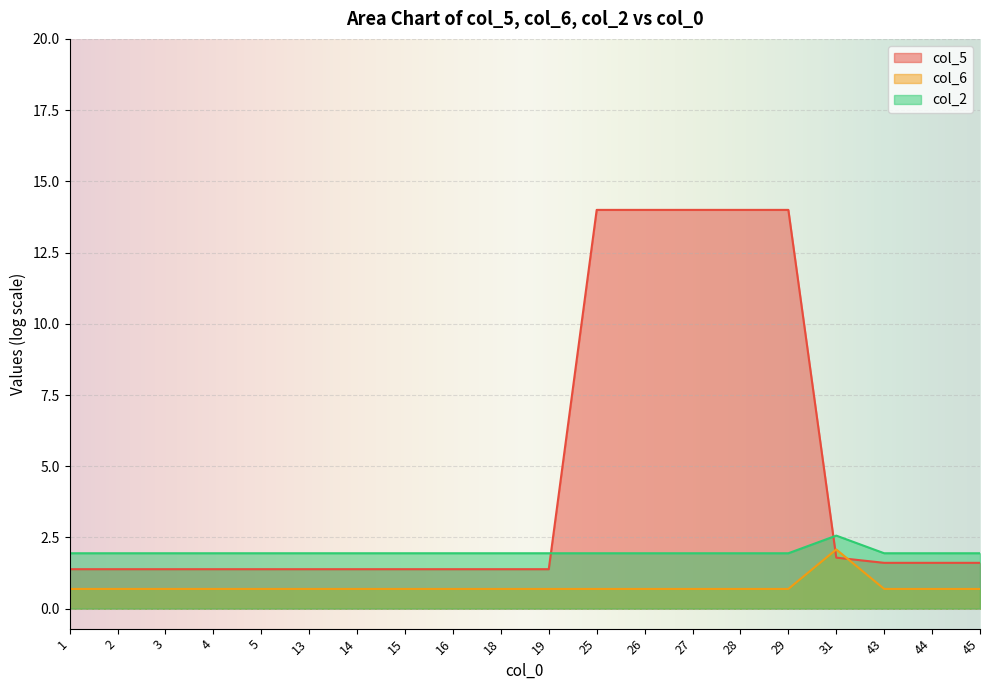

At how many categories does at least one series exceed 1?

20